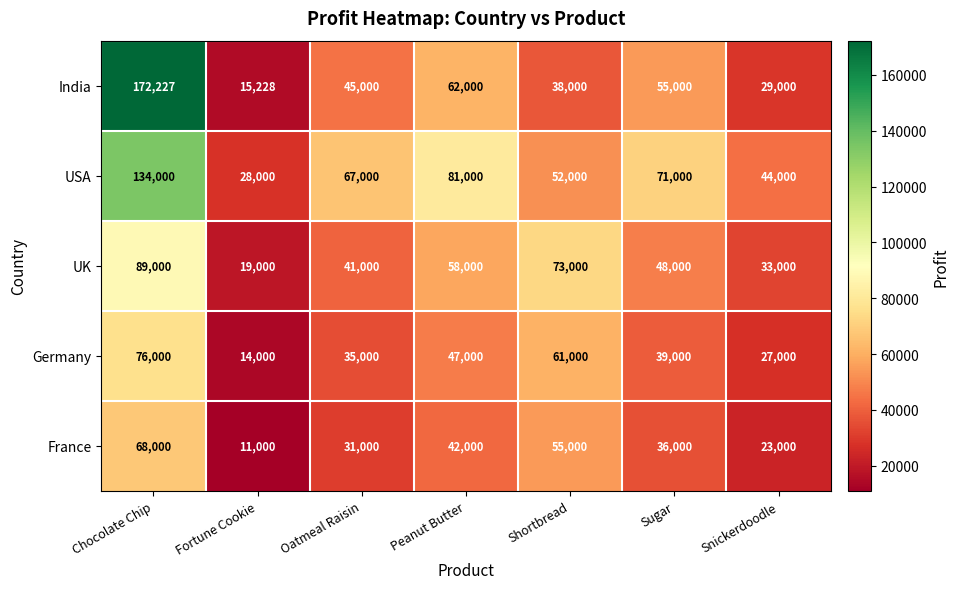

Is it true that India equals 67952 at Oatmeal Raisin?

False